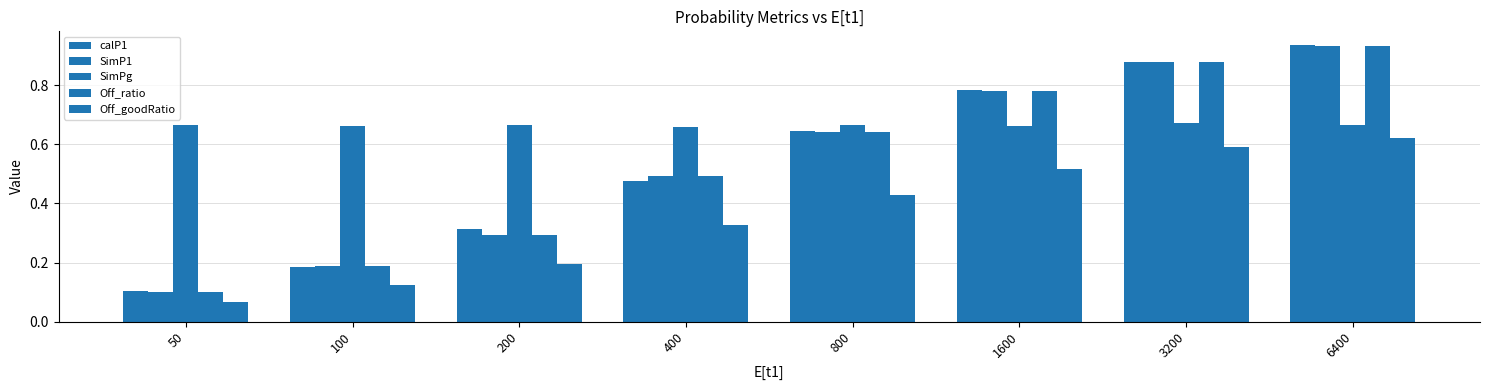

How many categories are shown in the chart?

8